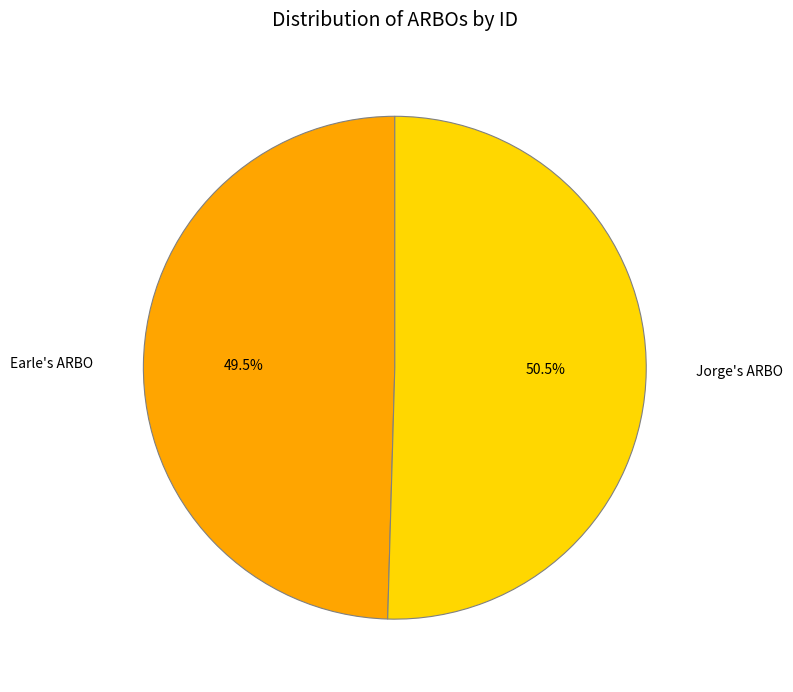

How many segments does this pie chart have?

2